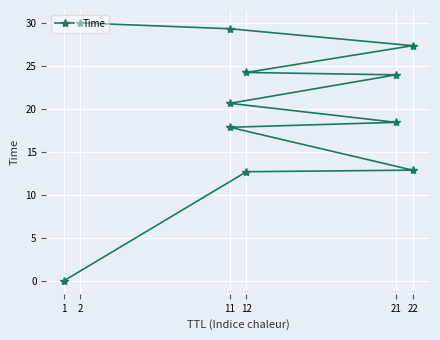

What is the change in value from 22 to 2?

+2.6